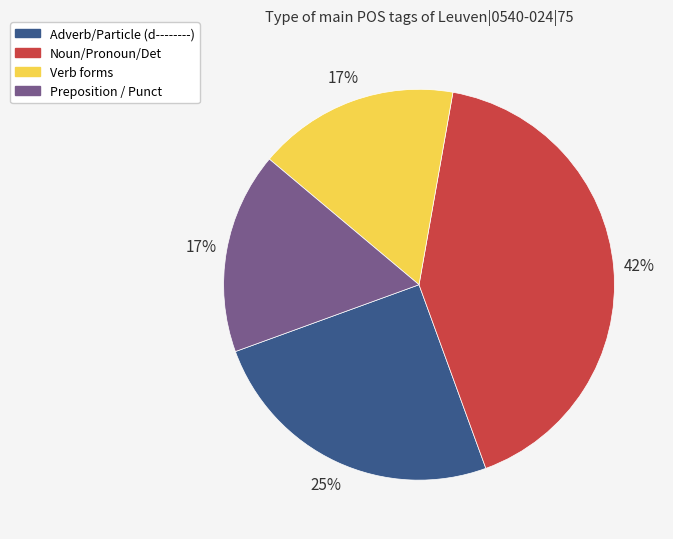

What is the largest slice in the pie chart?

Noun/Pronoun/Det